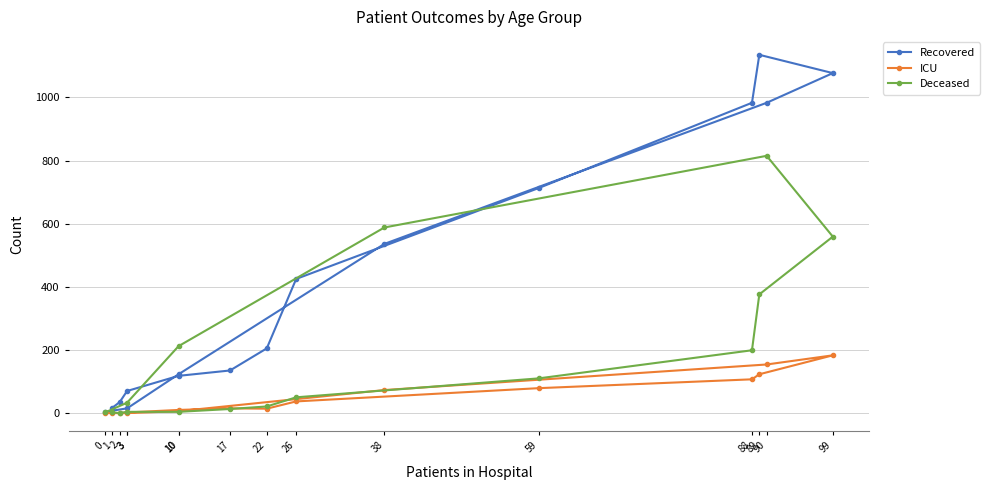

Which has a higher value, 88 or 2?

88